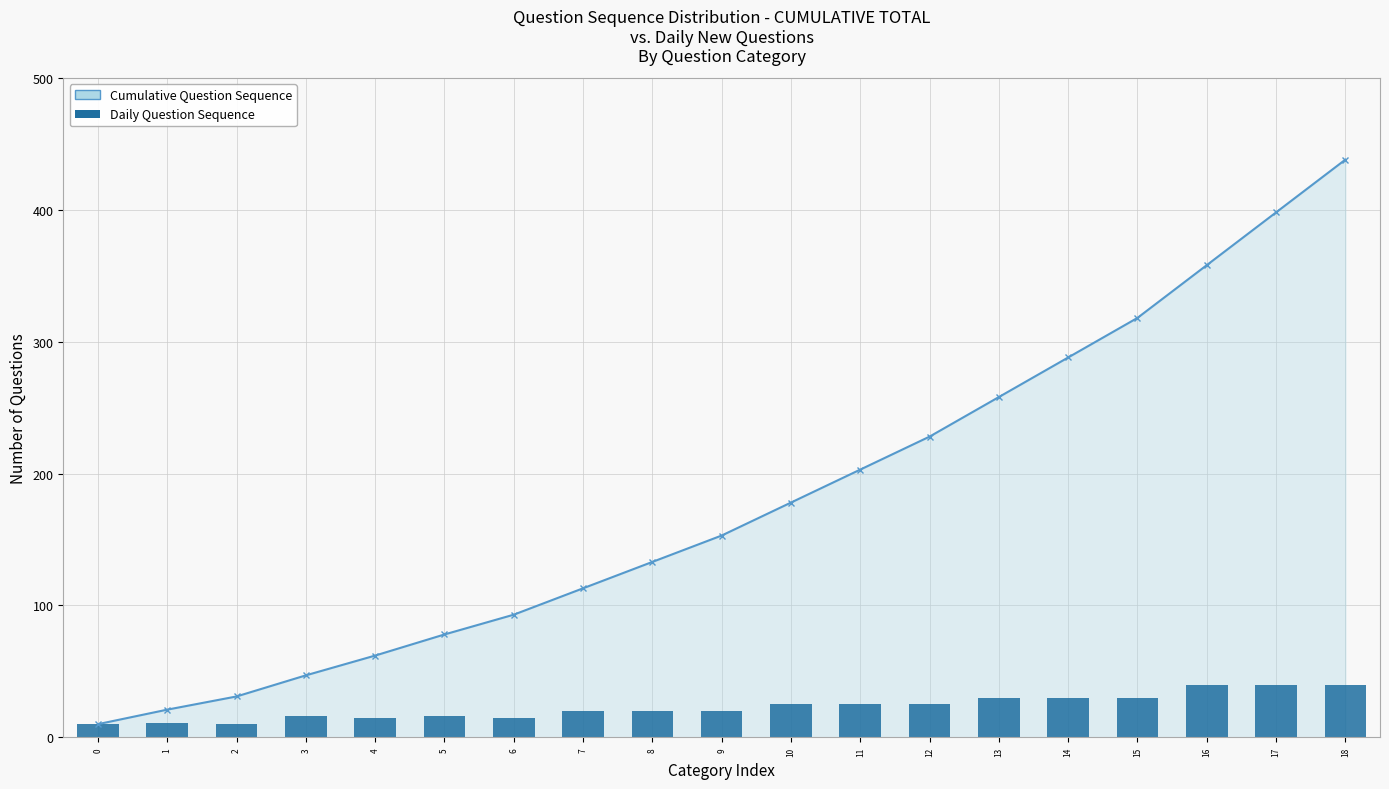

What is the sum of the values at 15 and 3?

46